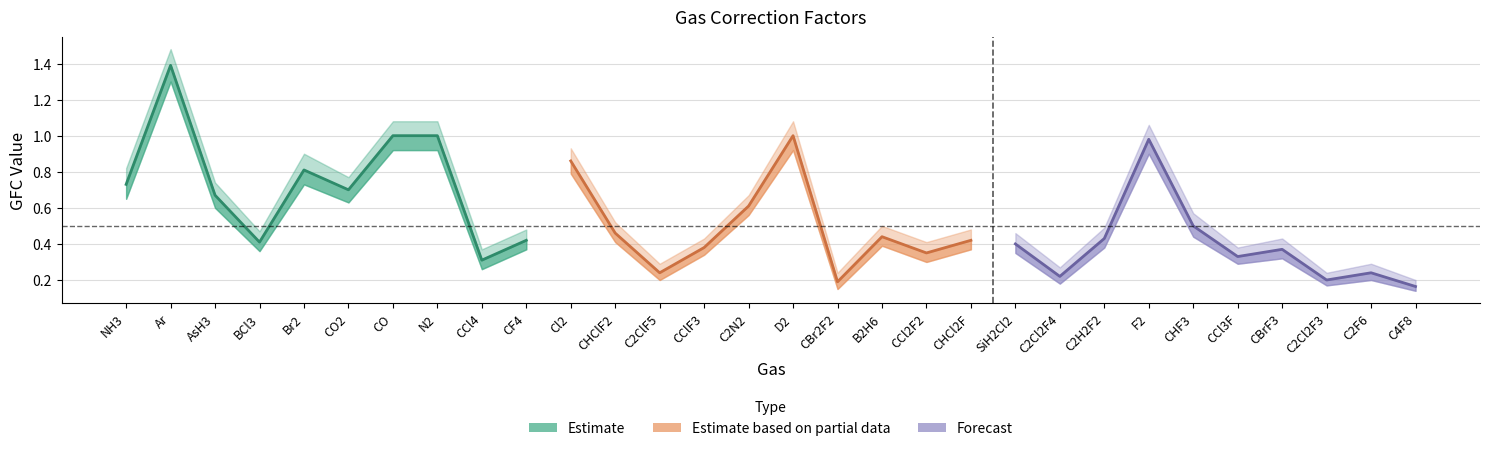

Reading left to right, transcribe all the data shown in this chart.

Estimate: 0.7	1.4	0.7	0.4	0.8	0.7	1.0	1.0	0.3	0.4
Estimate based on partial data: 0.9	0.5	0.2	0.4	0.6	1.0	0.2	0.4	0.3	0.4
Forecast: 0.4	0.2	0.4	1.0	0.5	0.3	0.4	0.2	0.2	0.2